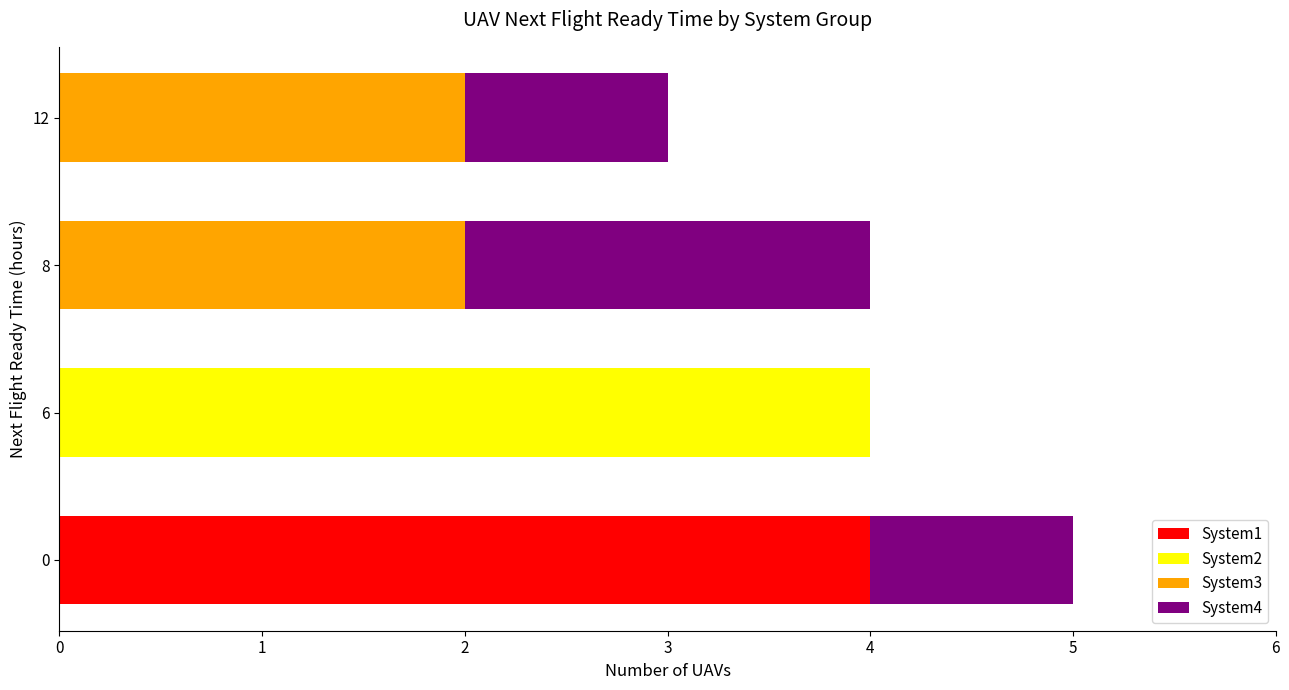

The System1 series shows 0 at 8. True or false?

True